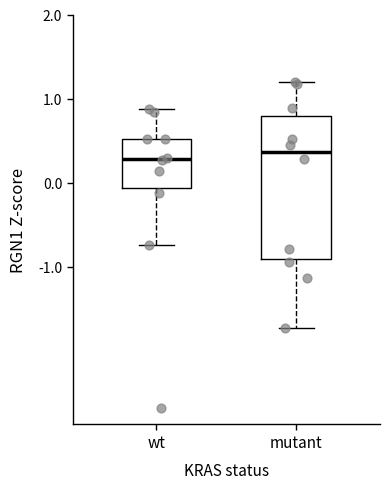

Reading left to right, transcribe this box plot: for each box, give where its median line is, the range the box spans, and where its two whiskers end, as read against the y-axis. The values are not printed on the chart, so give them approximately, as read against the axis.

wt: median 0.3, box -0.1 to 0.5, whiskers -0.7 to 0.9
mutant: median 0.4, box -0.9 to 0.8, whiskers -1.7 to 1.2